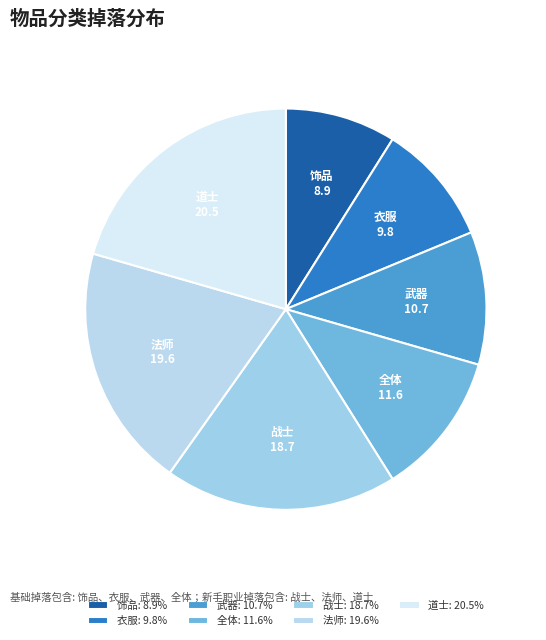

Is the sum of 饰品 and 衣服 greater than half?

No